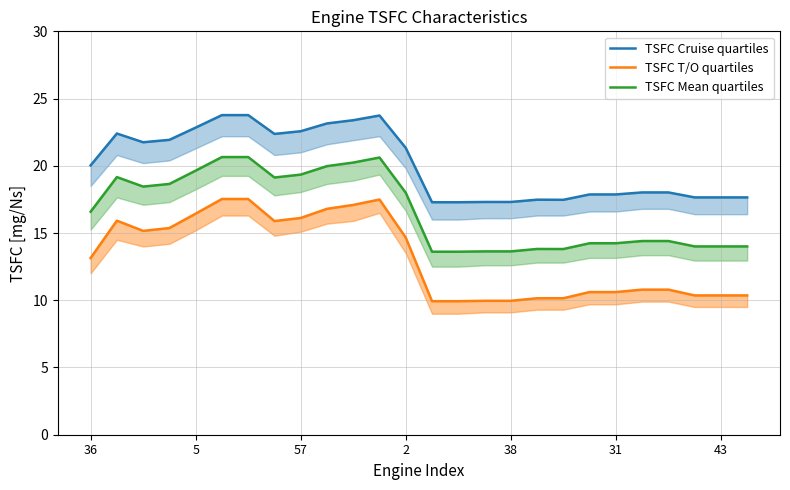

True or false: TSFC Mean quartiles and TSFC T/O quartiles intersect in this chart.

False